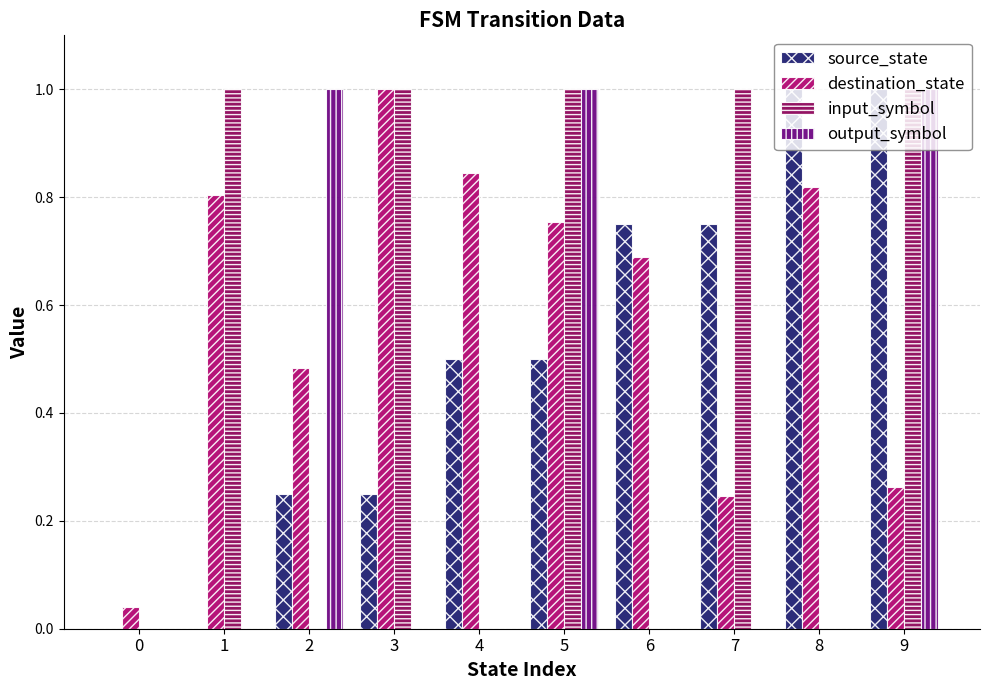

How many groups of bars are there?

10